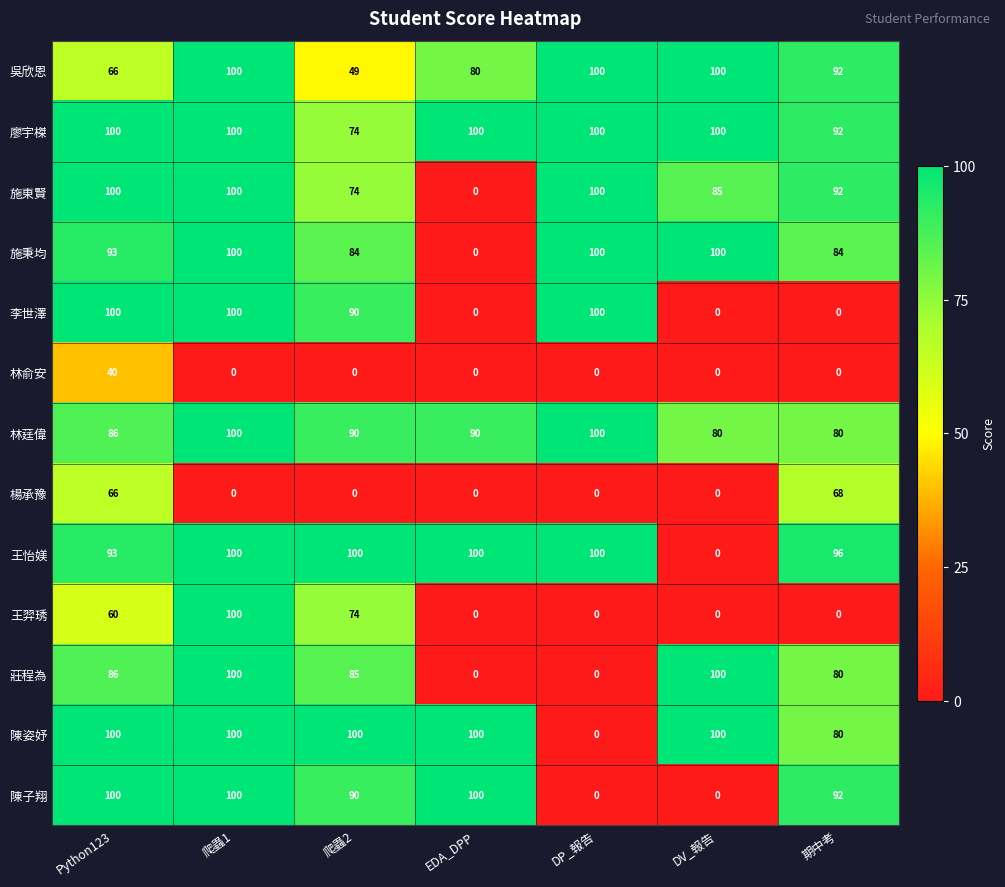

What is the maximum value shown in the chart?

100